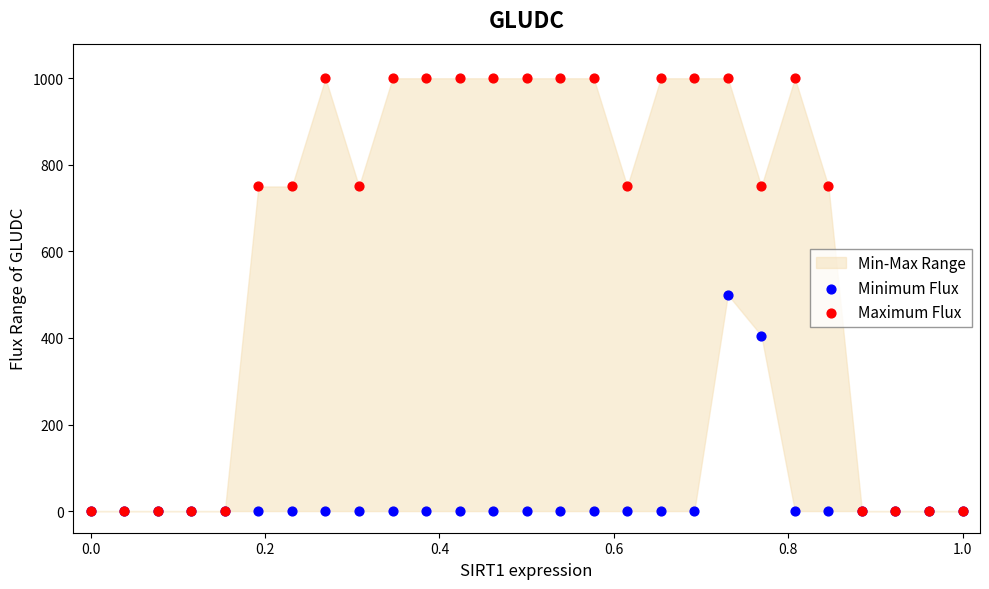

Which series has the largest Y range (max minus min)?

Maximum Flux